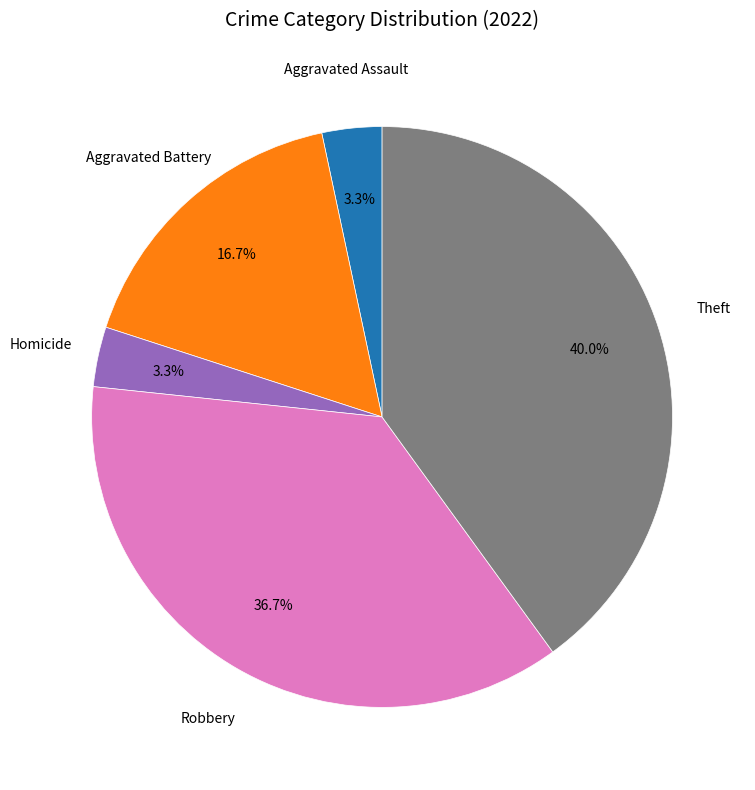

Is there a majority slice in this chart?

No